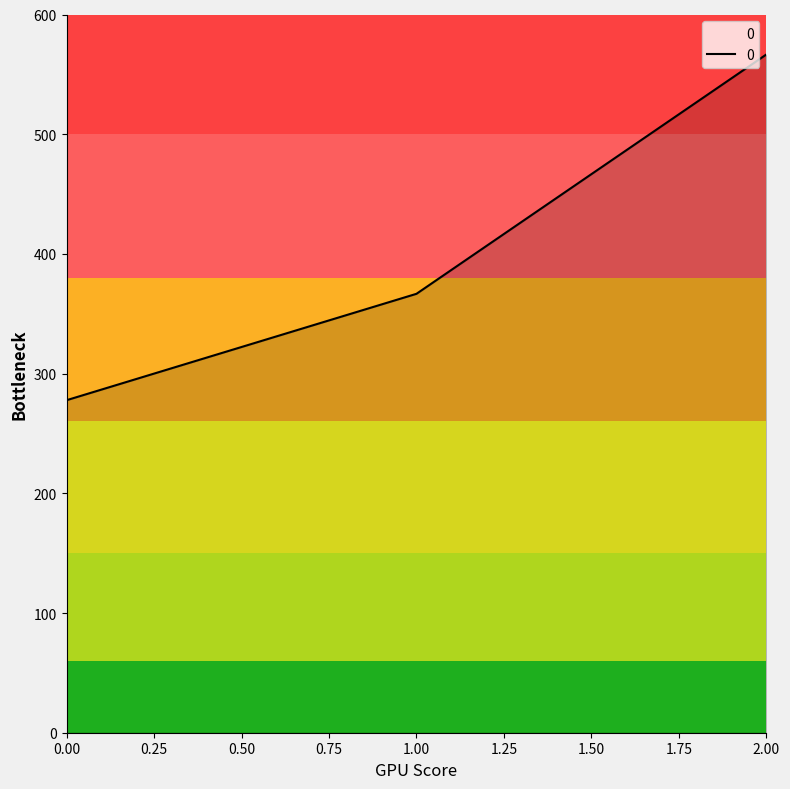

What is the greatest value displayed?

566.7